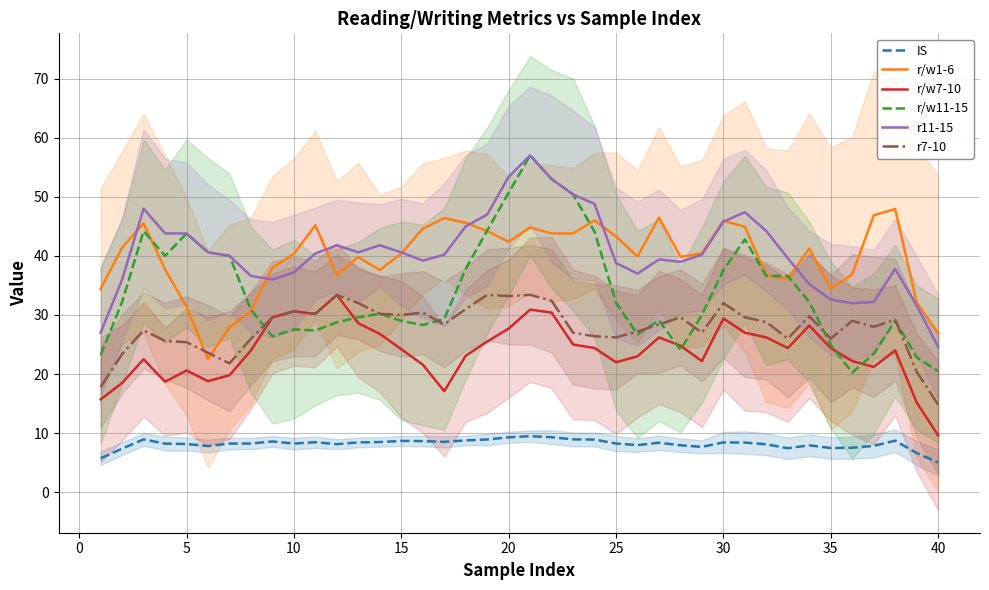

True or false: r/w7-10 and IS cross at least once.

False